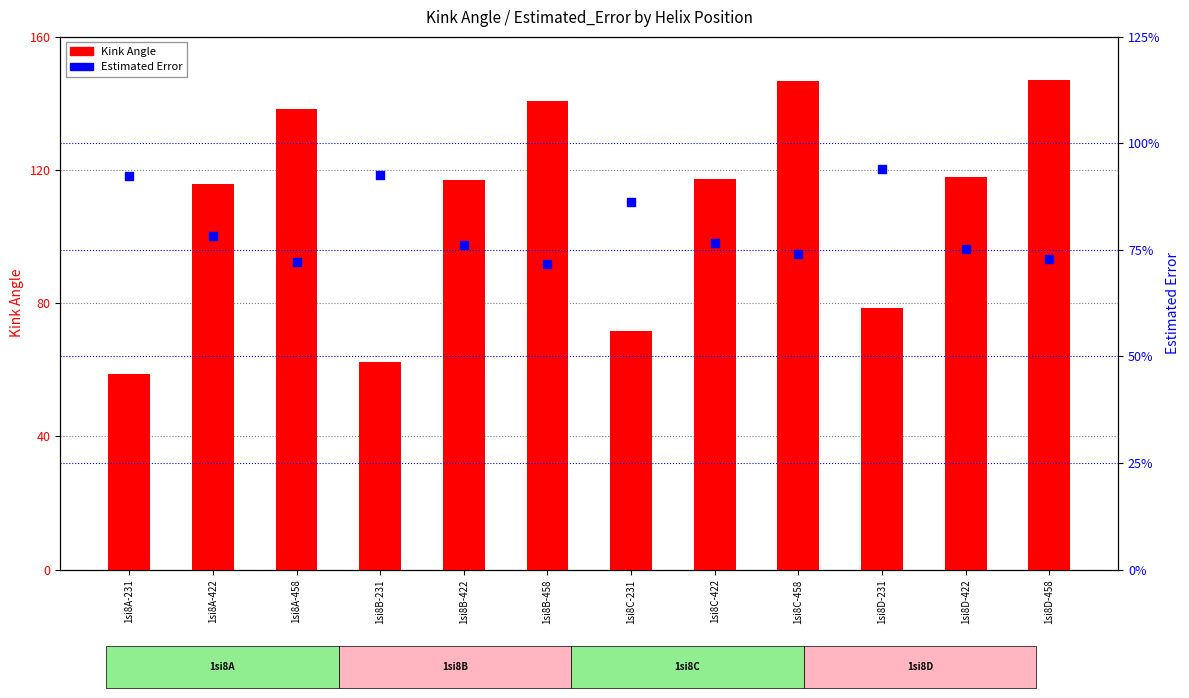

Which series reaches the maximum Y coordinate?

Kink_Angle